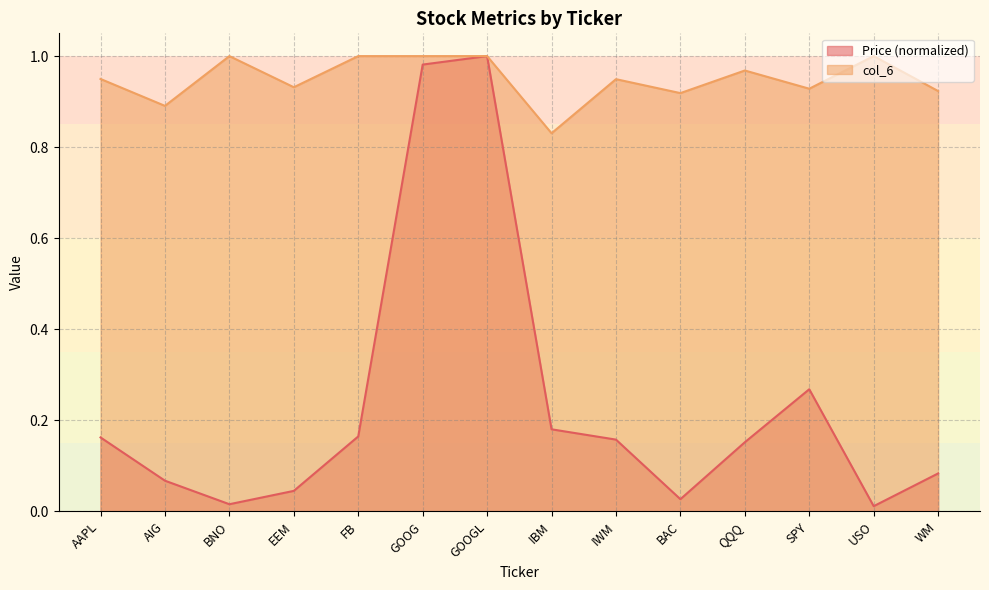

Reading left to right, transcribe all the data shown in this chart.

Price (col_2): AAPL=0.2	AIG=0.1	BNO=0.0	EEM=0.0	FB=0.2	GOOG=1.0	GOOGL=1.0	IBM=0.2	IWM=0.2	BAC=0.0	QQQ=0.2	SPY=0.3	USO=0.0	WM=0.1
col_6: AAPL=0.9	AIG=0.9	BNO=1.0	EEM=0.9	FB=1.0	GOOG=1.0	GOOGL=1.0	IBM=0.8	IWM=0.9	BAC=0.9	QQQ=1.0	SPY=0.9	USO=1.0	WM=0.9